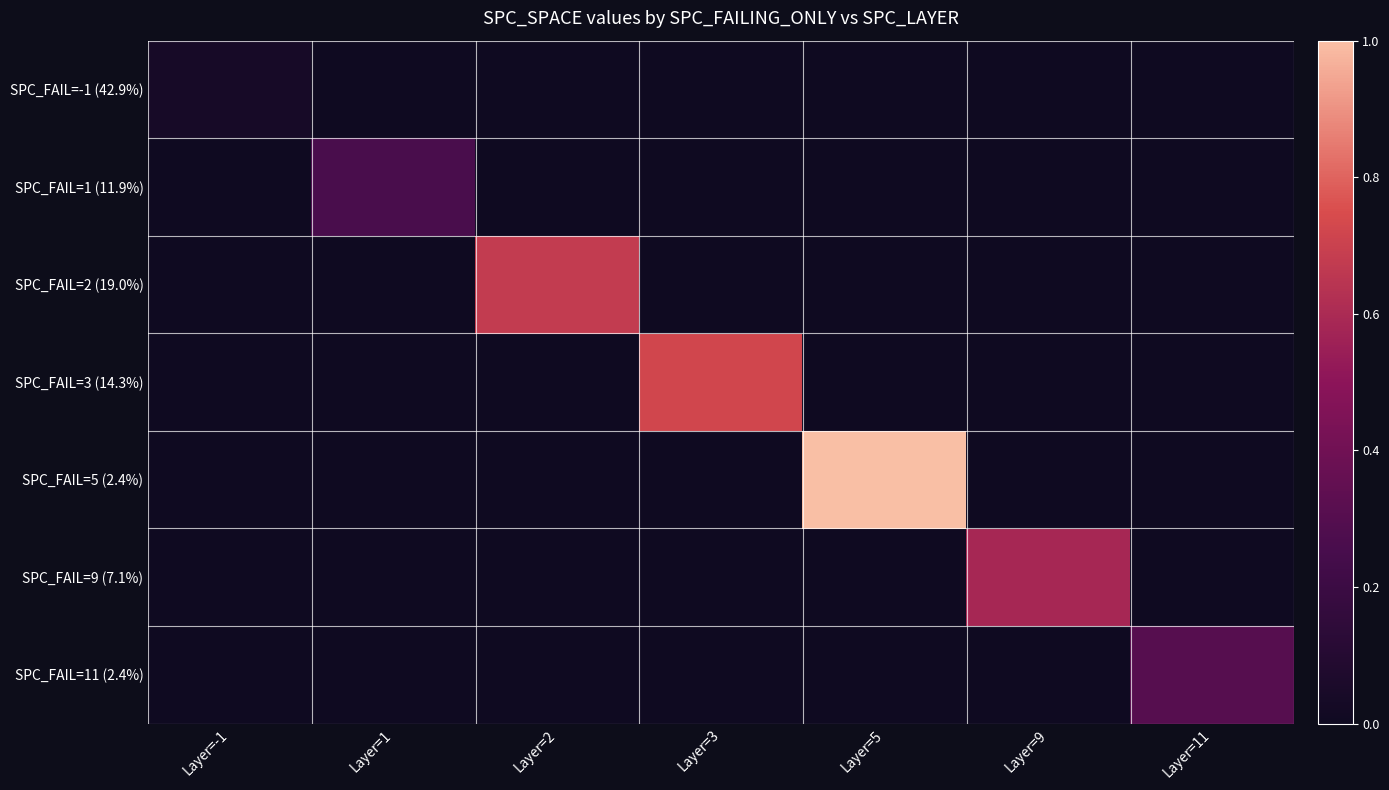

Reading left to right, list all the values displayed in this chart.

SPC_FAIL=-1 (42.9%): Layer=-1=0.0	Layer=1=0.0	Layer=2=0.0	Layer=3=0.0	Layer=5=0.0	Layer=9=0.0	Layer=11=0.0
SPC_FAIL=1 (11.9%): Layer=-1=0.0	Layer=1=0.3	Layer=2=0.0	Layer=3=0.0	Layer=5=0.0	Layer=9=0.0	Layer=11=0.0
SPC_FAIL=2 (19.0%): Layer=-1=0.0	Layer=1=0.0	Layer=2=0.7	Layer=3=0.0	Layer=5=0.0	Layer=9=0.0	Layer=11=0.0
SPC_FAIL=3 (14.3%): Layer=-1=0.0	Layer=1=0.0	Layer=2=0.0	Layer=3=0.7	Layer=5=0.0	Layer=9=0.0	Layer=11=0.0
SPC_FAIL=5 (2.4%): Layer=-1=0.0	Layer=1=0.0	Layer=2=0.0	Layer=3=0.0	Layer=5=1.0	Layer=9=0.0	Layer=11=0.0
SPC_FAIL=9 (7.1%): Layer=-1=0.0	Layer=1=0.0	Layer=2=0.0	Layer=3=0.0	Layer=5=0.0	Layer=9=0.6	Layer=11=0.0
SPC_FAIL=11 (2.4%): Layer=-1=0.0	Layer=1=0.0	Layer=2=0.0	Layer=3=0.0	Layer=5=0.0	Layer=9=0.0	Layer=11=0.3